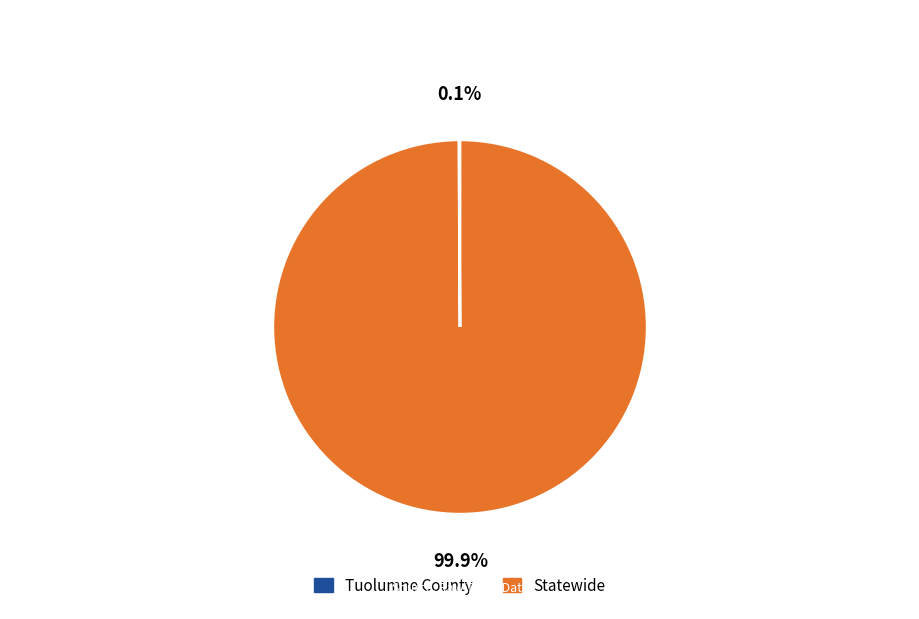

Does Statewide represent more than half of the total?

Yes